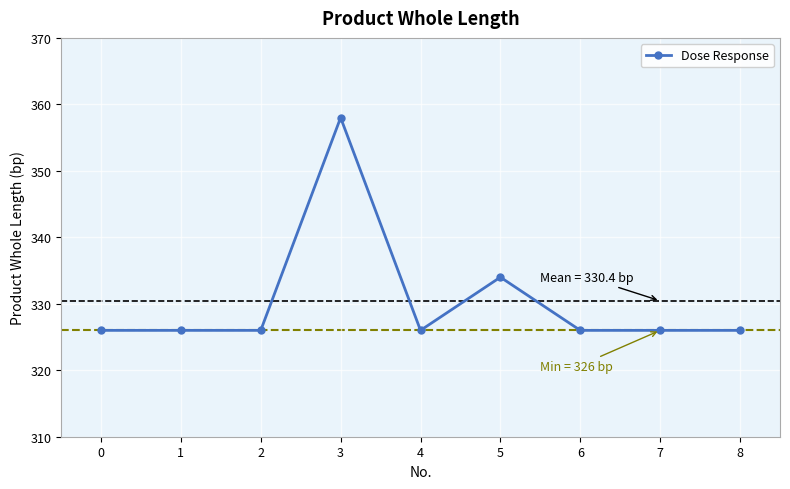

Does the chart display data point markers on the line(s)?

Yes